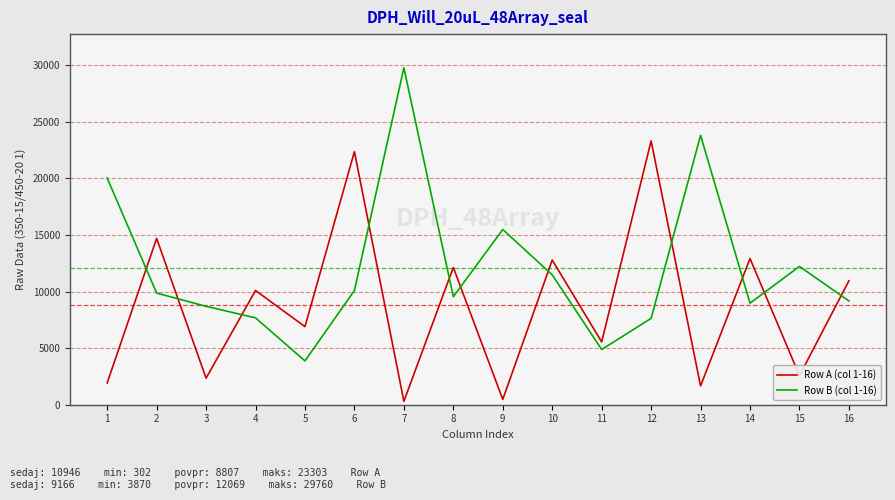

Is it true that Row B (col 1-16) equals 13264 at 16?

False